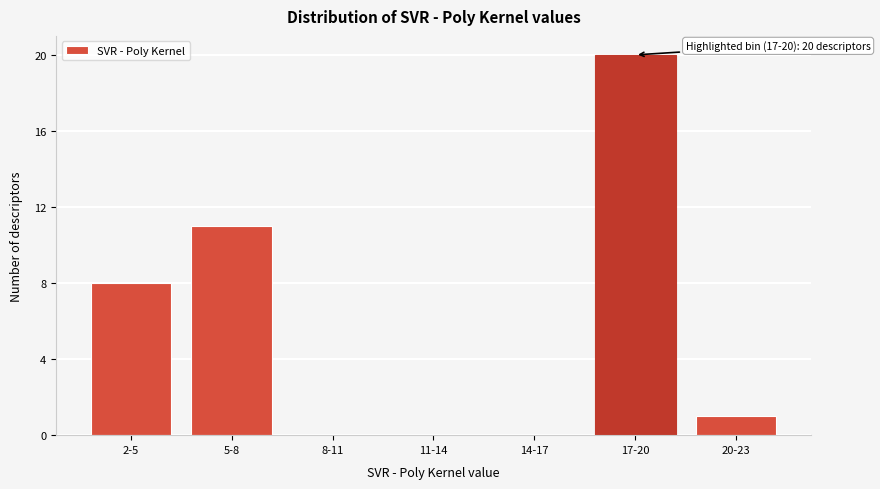

Reading left to right, what are all the values shown in this chart?

2-5=8	5-8=11	8-11=0	11-14=0	14-17=0	17-20=20	20-23=1